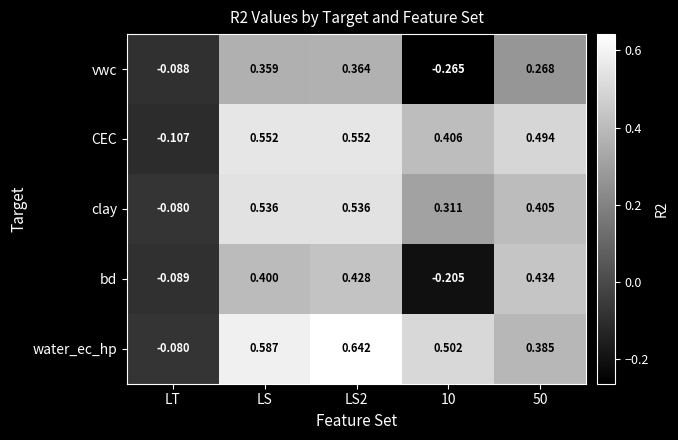

Which series has the widest spread of values?

water_ec_hp